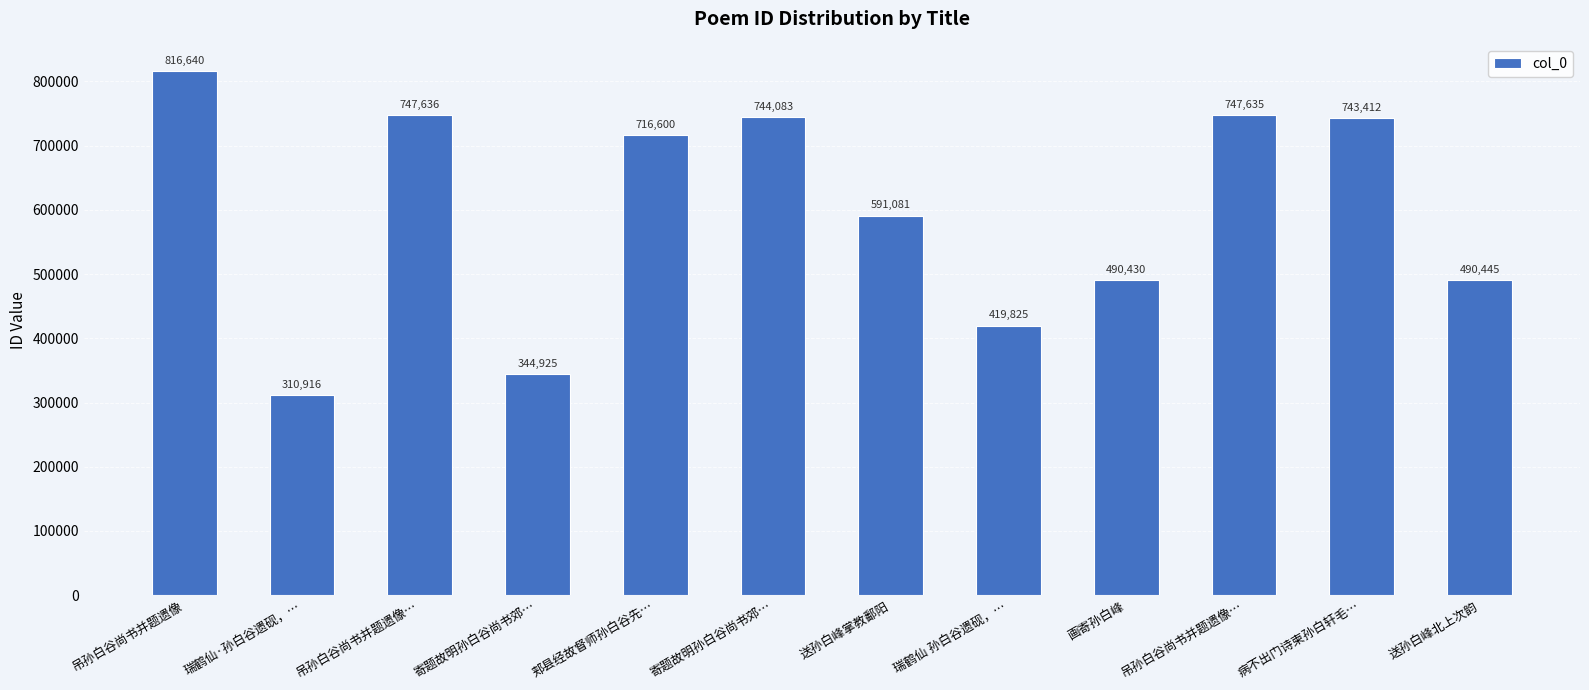

Are the bars horizontal?

No